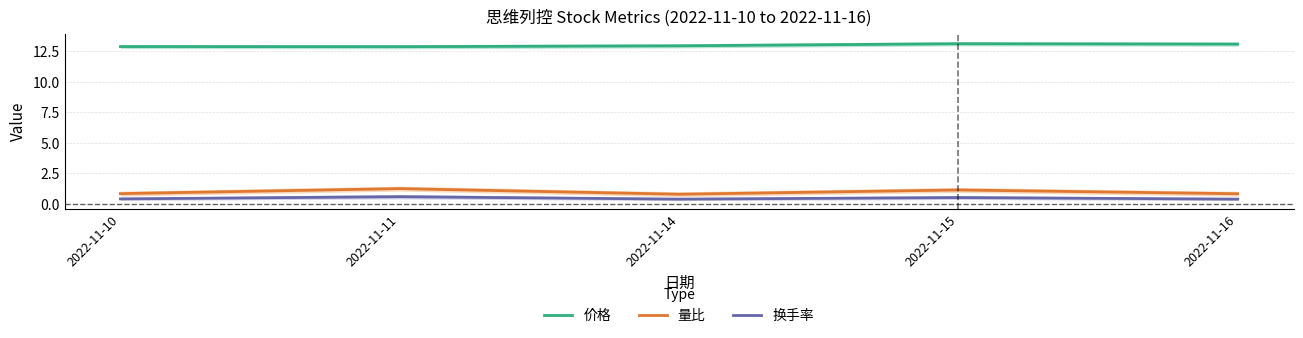

What is the difference between the highest and lowest values at 2022-11-16?

12.7